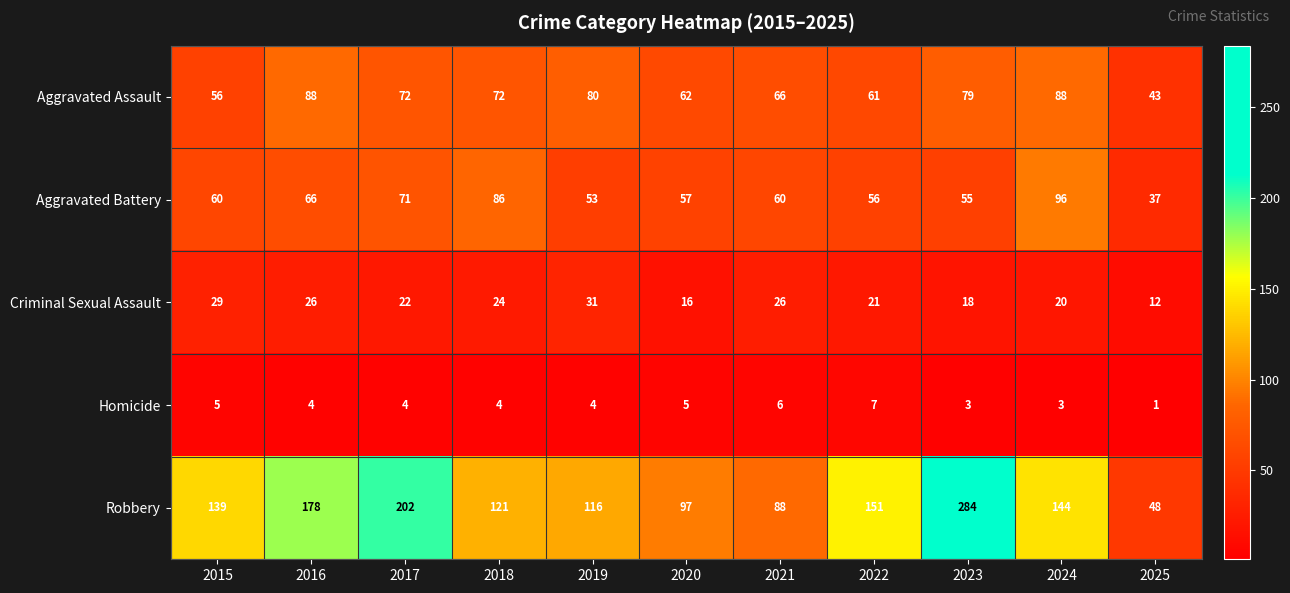

Which series has the largest range (max minus min)?

Robbery